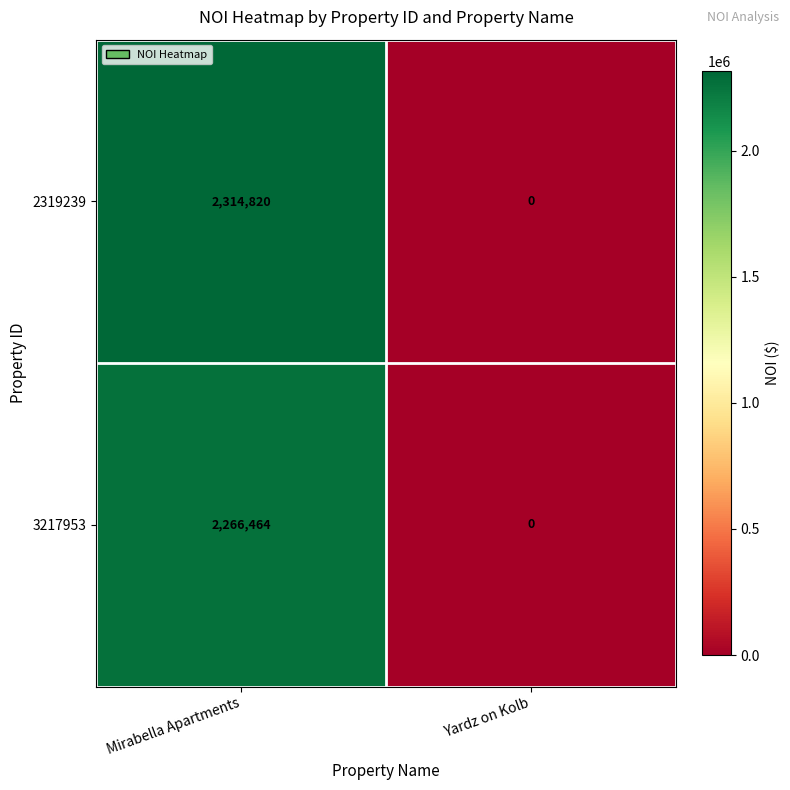

Reading left to right, transcribe all the data shown in this chart.

2319239: Mirabella Apartments=2314820	Yardz on Kolb=0
3217953: Mirabella Apartments=2266464	Yardz on Kolb=0